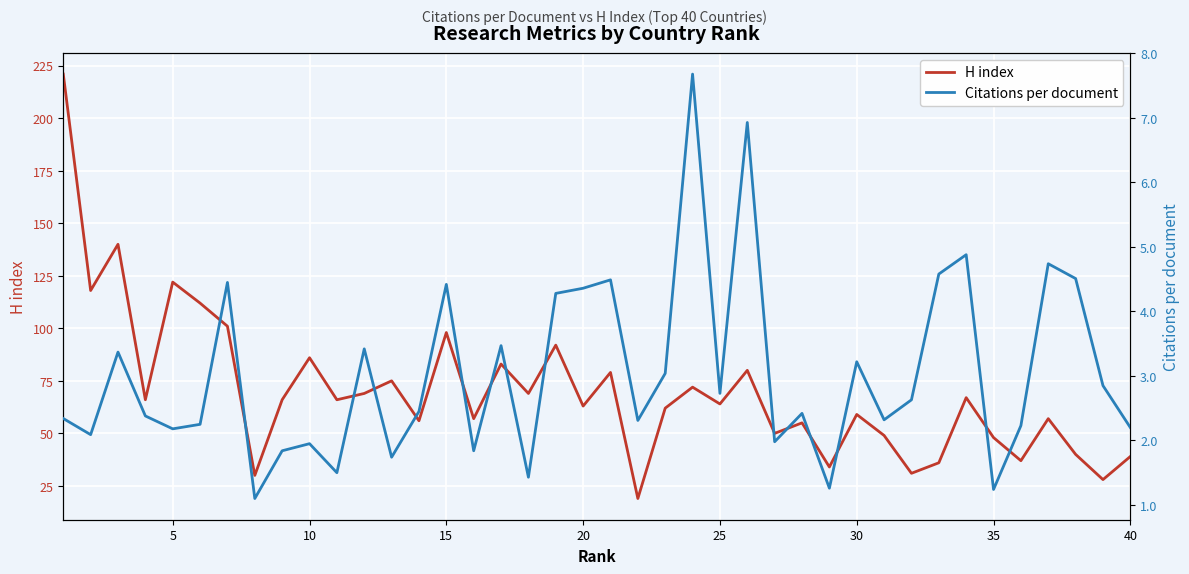

At how many categories does at least one series exceed 104?

5